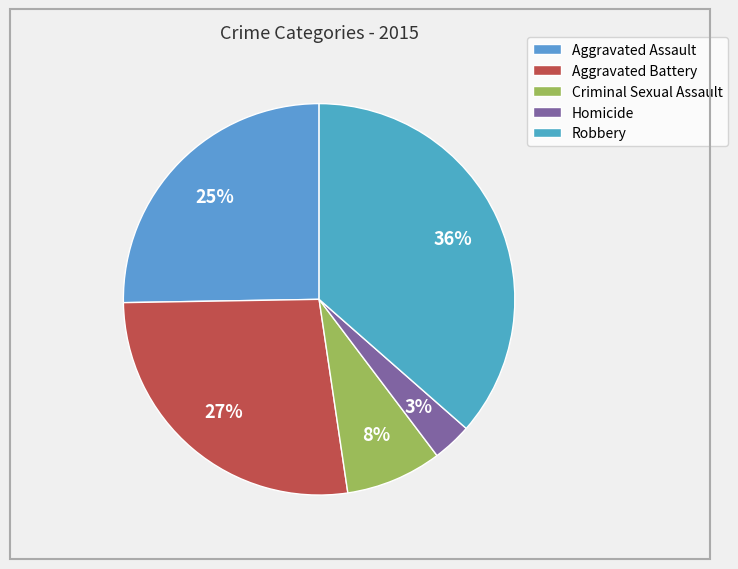

Count the number of slices in the pie.

5